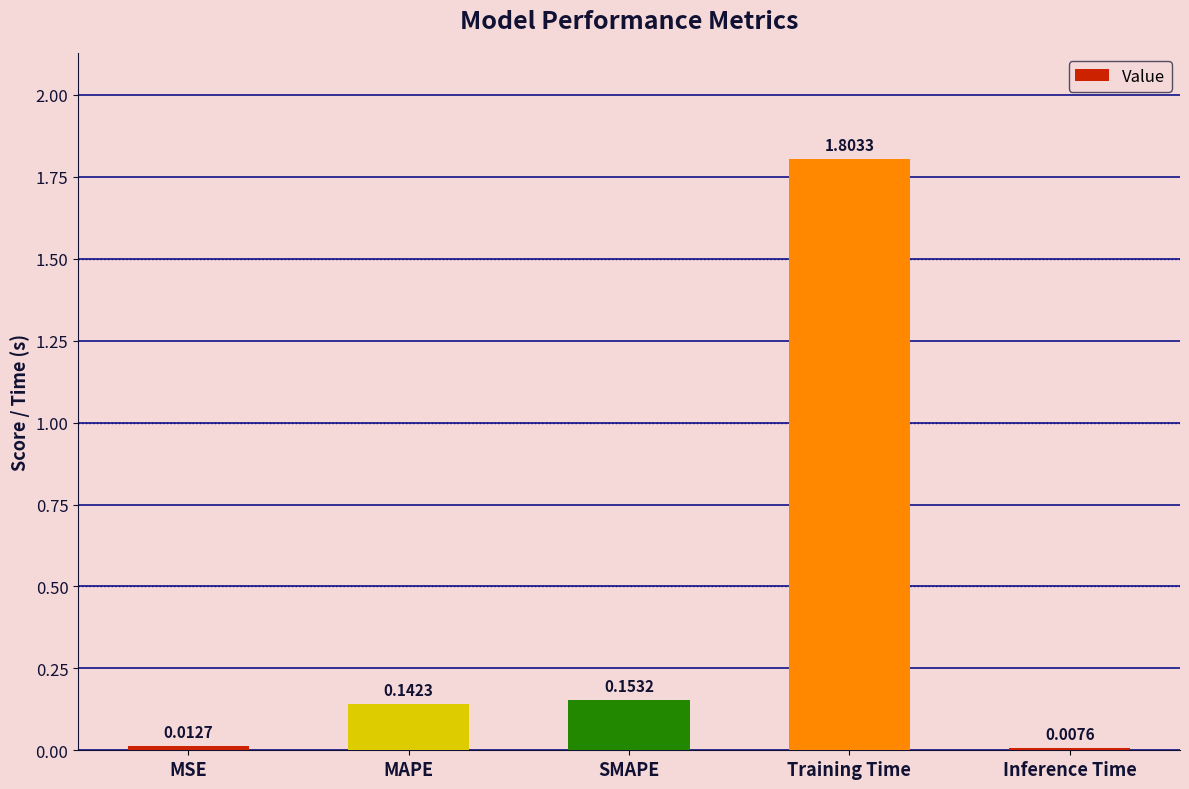

Rank the categories by value from highest to lowest.

Training Time, SMAPE, MAPE, MSE, Inference Time